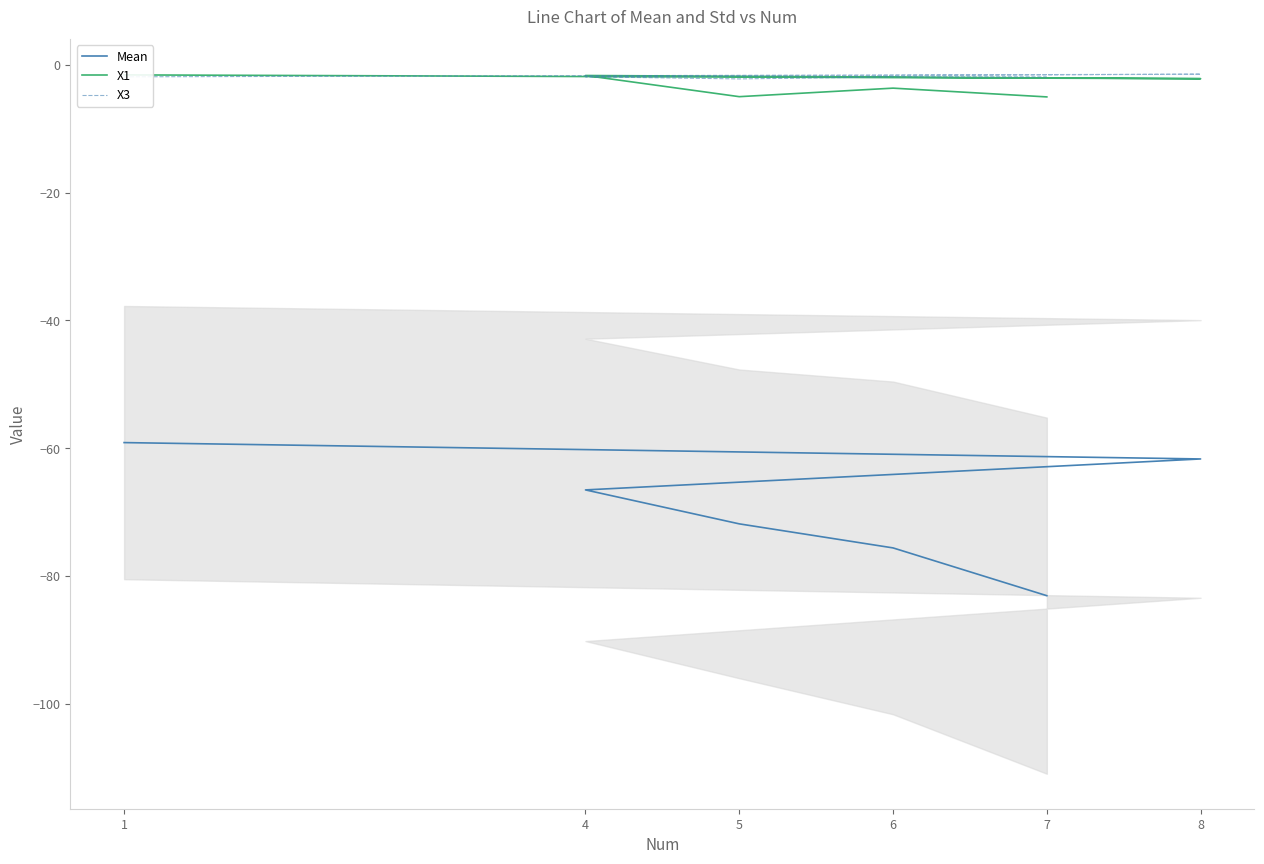

What are all the series names shown in the legend?

Mean, X1, X3